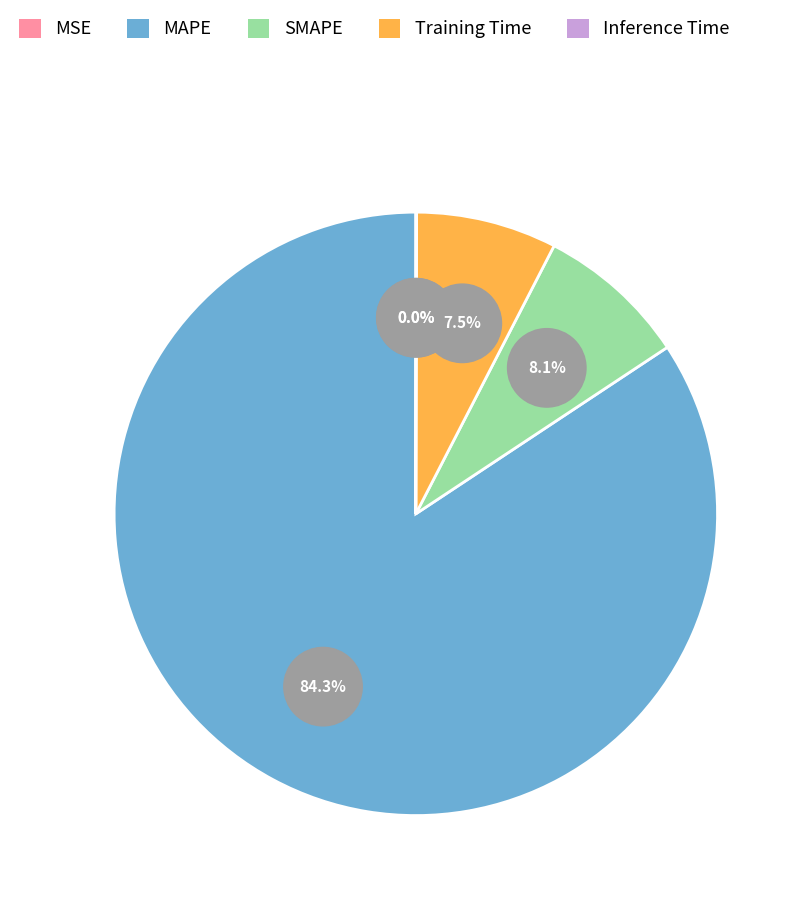

To the nearest percent, what is the average slice percentage?

20%